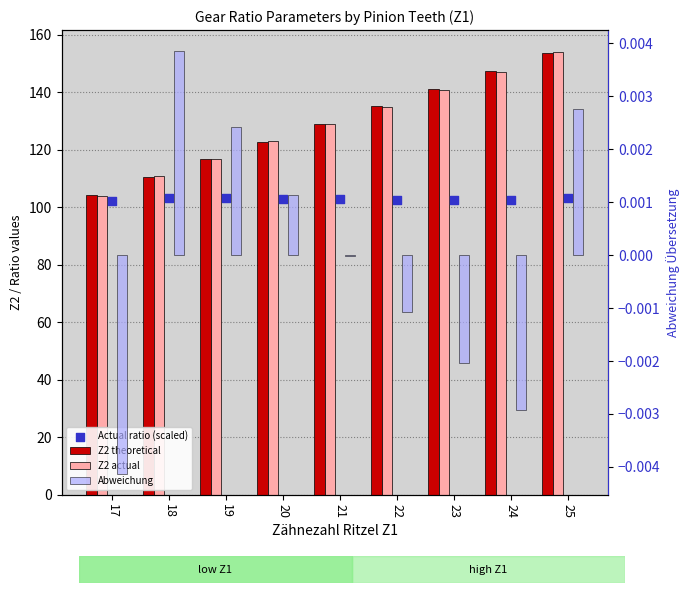

Which series has the widest spread of Y values?

Z2 actual